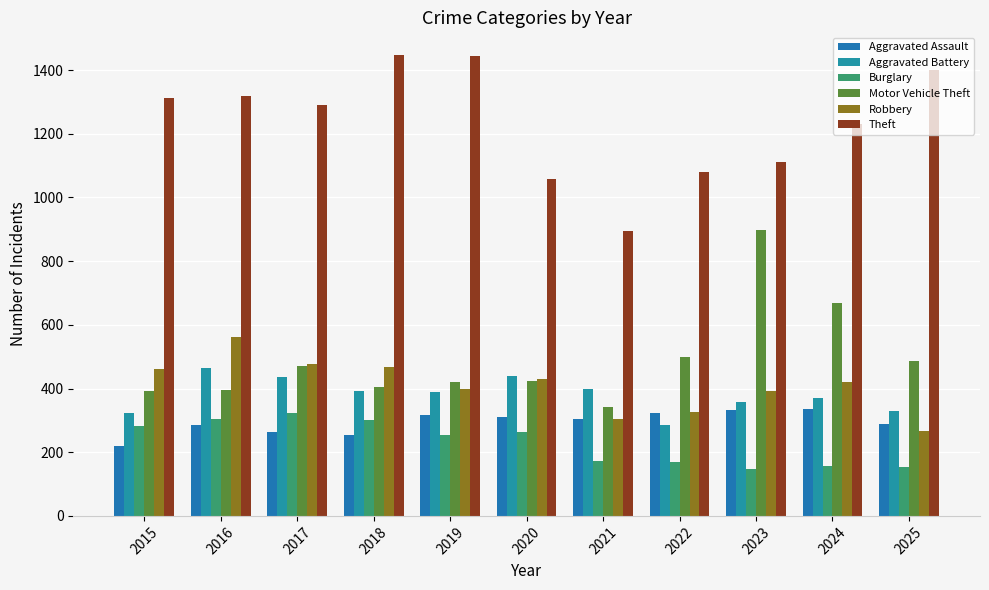

What is the sum of all Burglary values?

2528